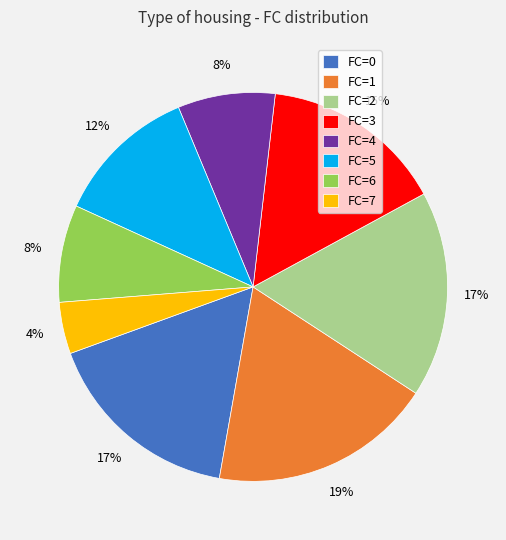

To the nearest percent, what is the average slice percentage?

12%